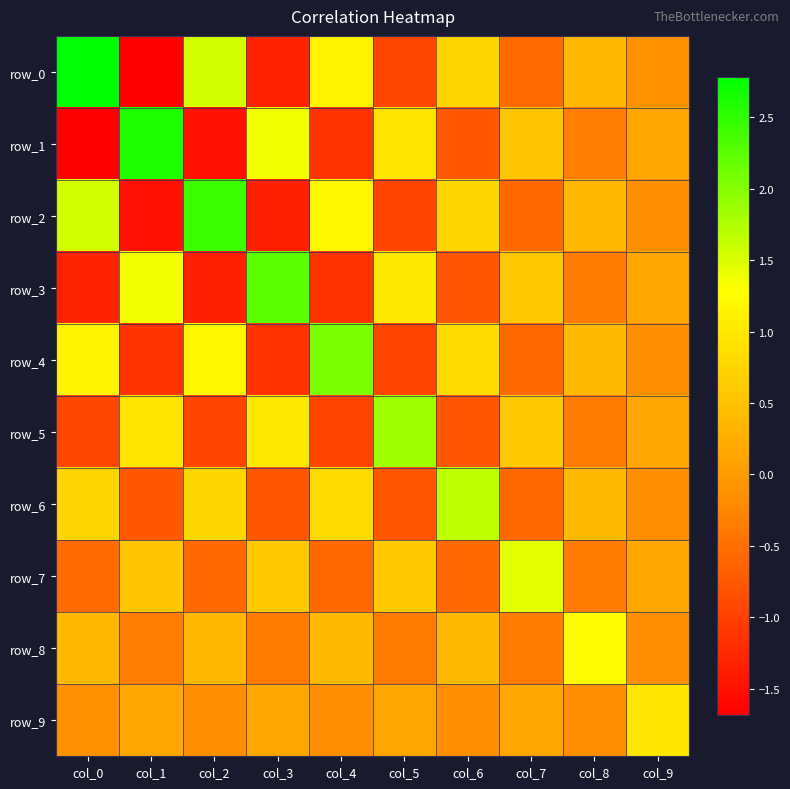

Reading left to right, extract all data points from this chart.

row_0: col_0=2.8	col_1=-1.7	col_2=1.5	col_3=-1.3	col_4=1.1	col_5=-0.9	col_6=0.7	col_7=-0.5	col_8=0.4	col_9=-0.1
row_1: col_0=-1.7	col_1=2.6	col_2=-1.5	col_3=1.4	col_4=-1.1	col_5=1.0	col_6=-0.7	col_7=0.6	col_8=-0.4	col_9=0.2
row_2: col_0=1.5	col_1=-1.5	col_2=2.4	col_3=-1.3	col_4=1.2	col_5=-0.9	col_6=0.8	col_7=-0.5	col_8=0.4	col_9=-0.2
row_3: col_0=-1.3	col_1=1.4	col_2=-1.3	col_3=2.2	col_4=-1.1	col_5=1.0	col_6=-0.8	col_7=0.6	col_8=-0.4	col_9=0.2
row_4: col_0=1.1	col_1=-1.1	col_2=1.2	col_3=-1.1	col_4=2.1	col_5=-1.0	col_6=0.8	col_7=-0.6	col_8=0.4	col_9=-0.2
row_5: col_0=-0.9	col_1=1.0	col_2=-0.9	col_3=1.0	col_4=-1.0	col_5=1.9	col_6=-0.8	col_7=0.6	col_8=-0.4	col_9=0.2
row_6: col_0=0.7	col_1=-0.7	col_2=0.8	col_3=-0.8	col_4=0.8	col_5=-0.8	col_6=1.7	col_7=-0.6	col_8=0.4	col_9=-0.2
row_7: col_0=-0.5	col_1=0.6	col_2=-0.5	col_3=0.6	col_4=-0.6	col_5=0.6	col_6=-0.6	col_7=1.4	col_8=-0.4	col_9=0.2
row_8: col_0=0.4	col_1=-0.4	col_2=0.4	col_3=-0.4	col_4=0.4	col_5=-0.4	col_6=0.4	col_7=-0.4	col_8=1.2	col_9=-0.2
row_9: col_0=-0.1	col_1=0.2	col_2=-0.2	col_3=0.2	col_4=-0.2	col_5=0.2	col_6=-0.2	col_7=0.2	col_8=-0.2	col_9=1.0